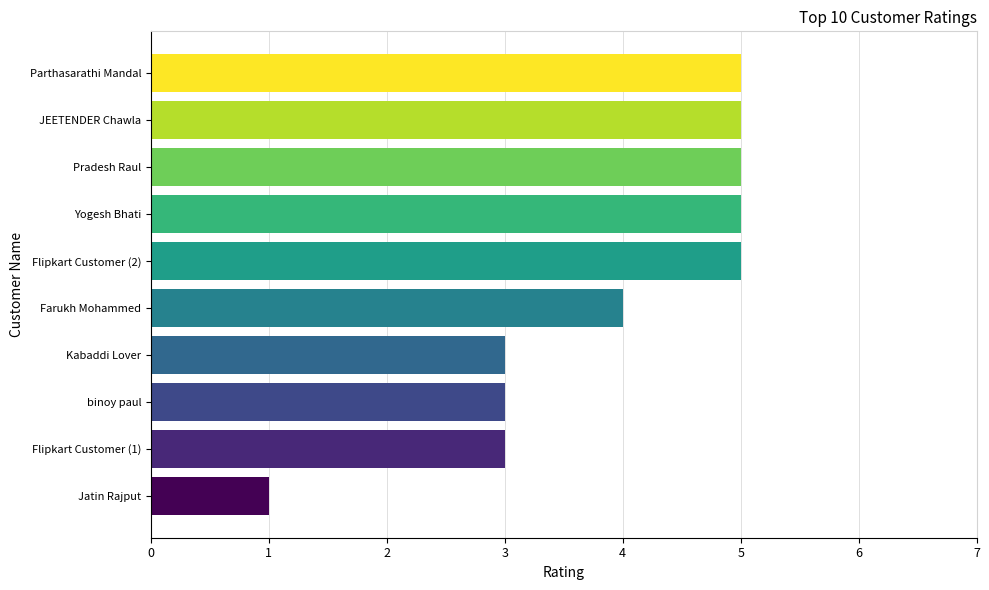

What is the maximum value shown in the chart?

5